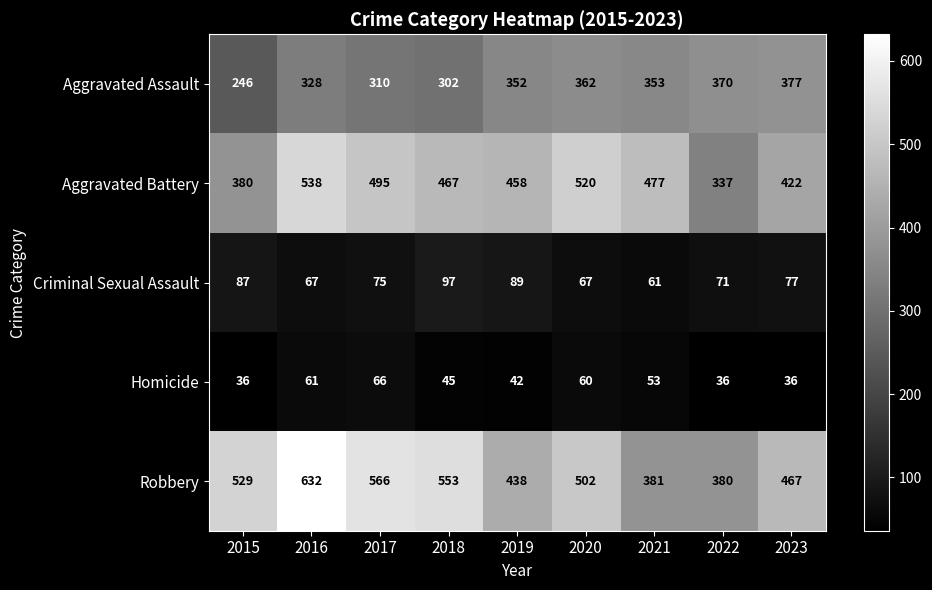

At which category is the sum across all series the highest?

2016